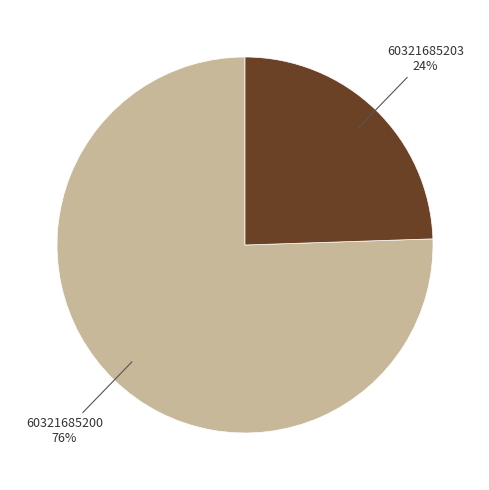

How many segments does this pie chart have?

2